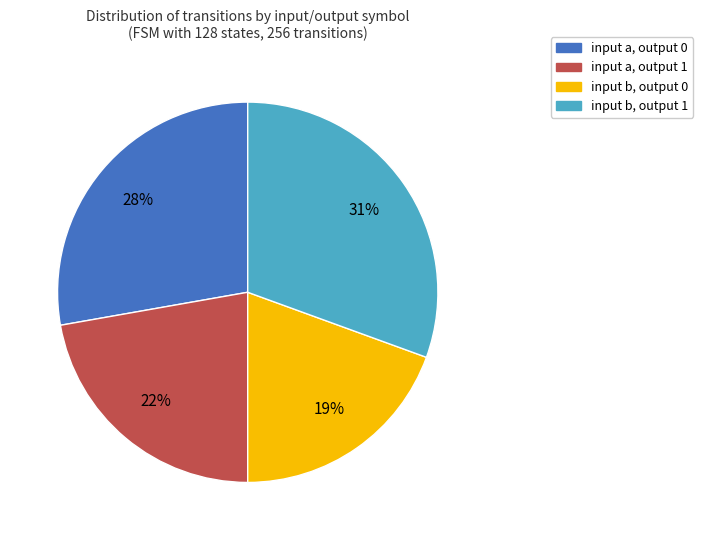

Count the number of slices in the pie.

4